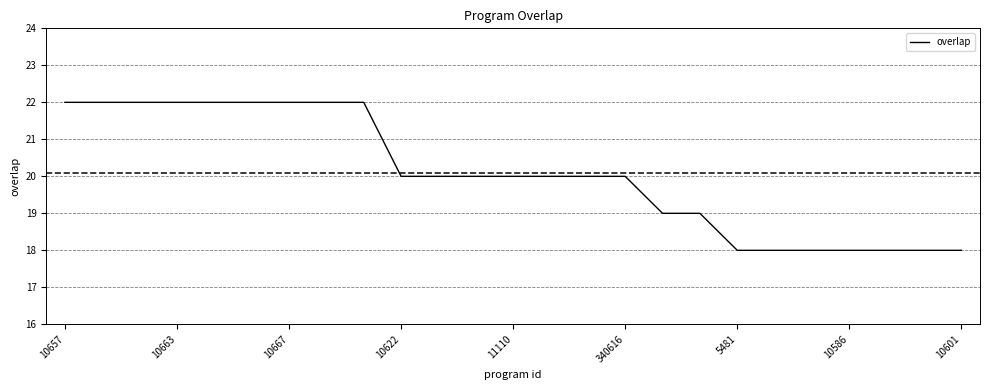

What is the smallest value displayed?

18